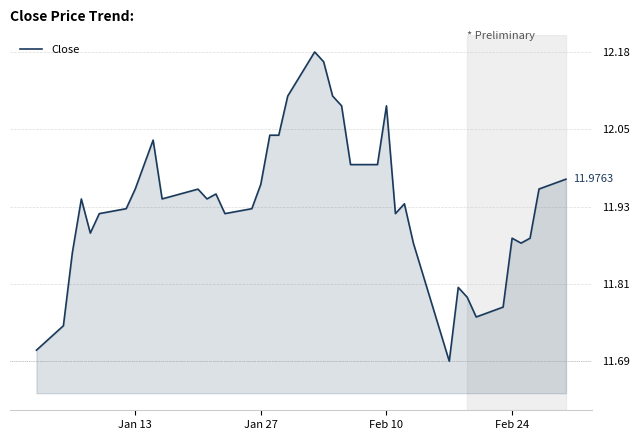

True or false: there are more than 1 points higher than both neighbors.

True